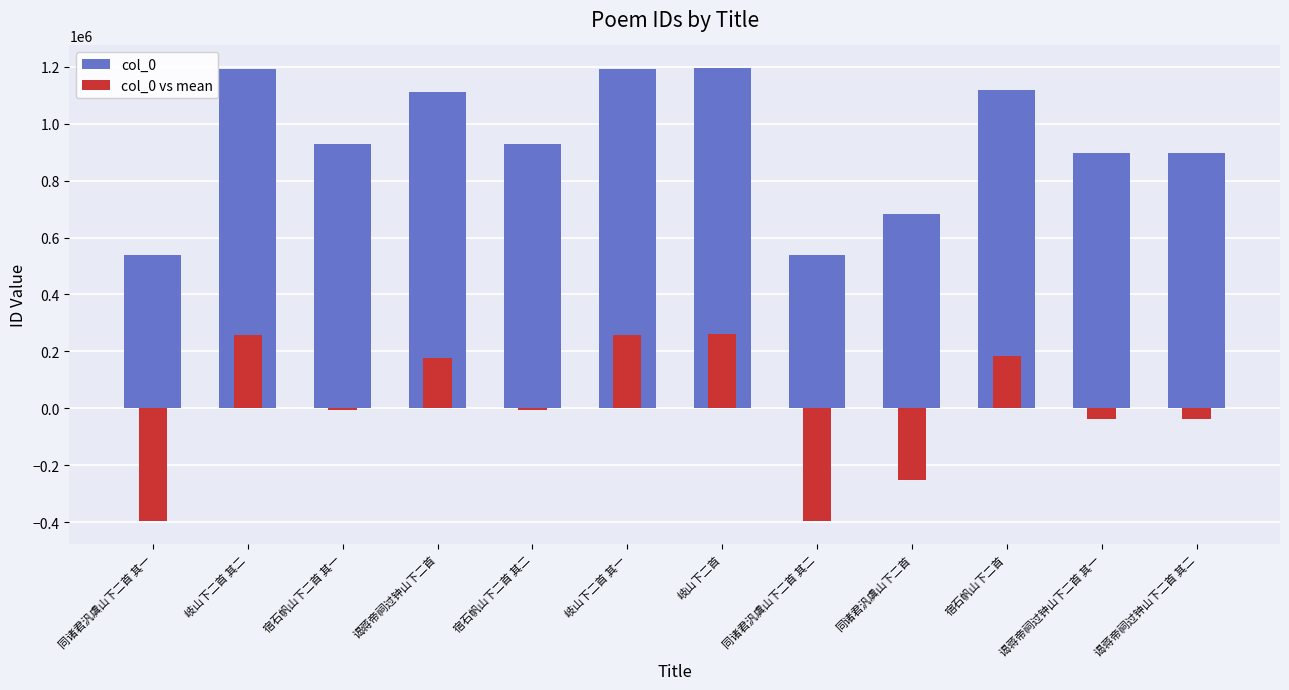

Reading left to right, extract all data points from this chart.

col_0: 同诸君汎虞山下二首 其一=537359.0	岐山下二首 其二=1191037.0	宿石帆山下二首 其一=929863.0	谒蒋帝祠过钟山下二首=1112821.0	宿石帆山下二首 其二=929862.0	岐山下二首 其一=1190825.0	岐山下二首=1195457.0	同诸君汎虞山下二首 其二=537360.0	同诸君汎虞山下二首=683252.0	宿石帆山下二首=1118303.0	谒蒋帝祠过钟山下二首 其一=896671.0	谒蒋帝祠过钟山下二首 其二=896670.0
col_0 vs mean: 同诸君汎虞山下二首 其一=-397597.7	岐山下二首 其二=256080.3	宿石帆山下二首 其一=-5093.7	谒蒋帝祠过钟山下二首=177864.3	宿石帆山下二首 其二=-5094.7	岐山下二首 其一=255868.3	岐山下二首=260500.3	同诸君汎虞山下二首 其二=-397596.7	同诸君汎虞山下二首=-251704.7	宿石帆山下二首=183346.3	谒蒋帝祠过钟山下二首 其一=-38285.7	谒蒋帝祠过钟山下二首 其二=-38286.7